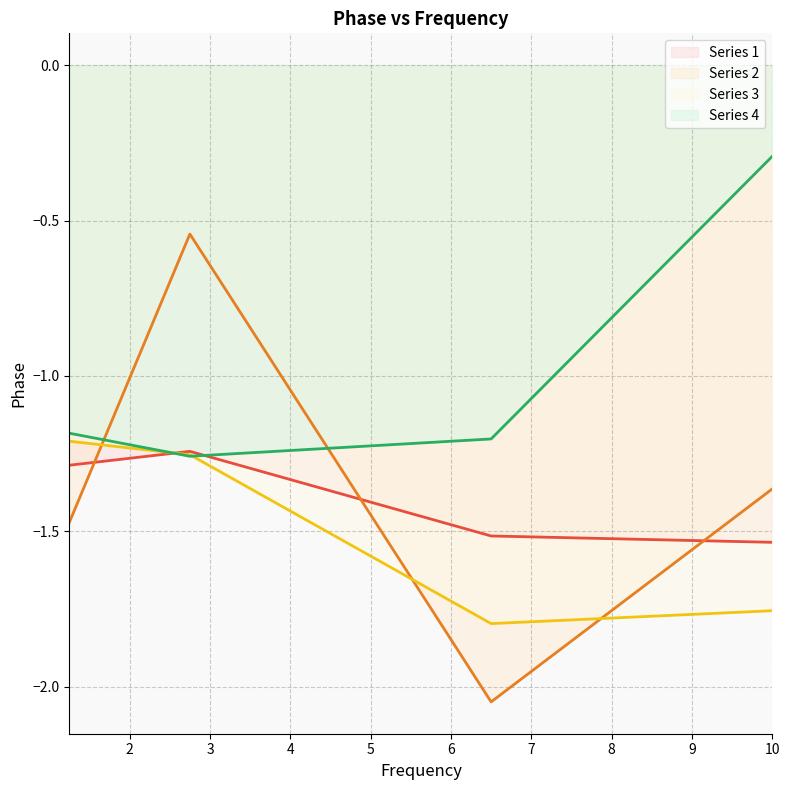

Reading right to left, list all the values displayed in this chart.

Series 1: 10=-1.5	6.5=-1.5	2.75=-1.2	1.25=-1.3
Series 2: 10=-1.4	6.5=-2.0	2.75=-0.5	1.25=-1.5
Series 3: 10=-1.8	6.5=-1.8	2.75=-1.3	1.25=-1.2
Series 4: 10=-0.3	6.5=-1.2	2.75=-1.3	1.25=-1.2